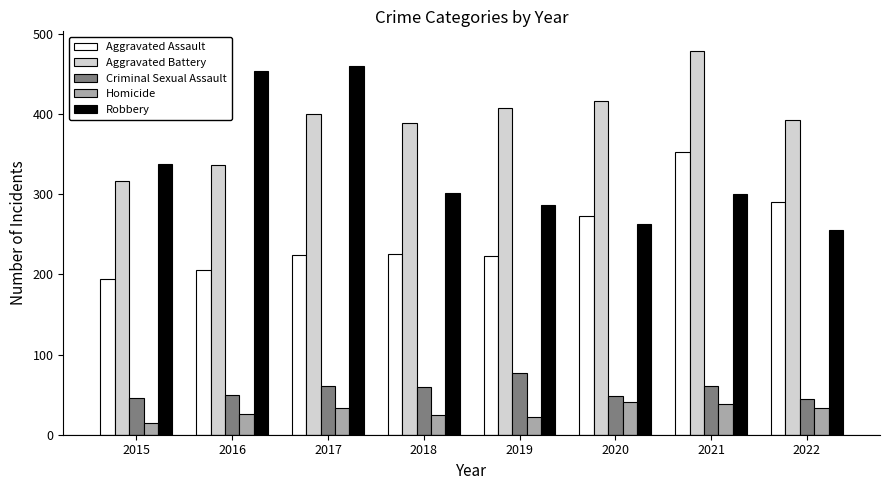

How many bars are there in each group?

5